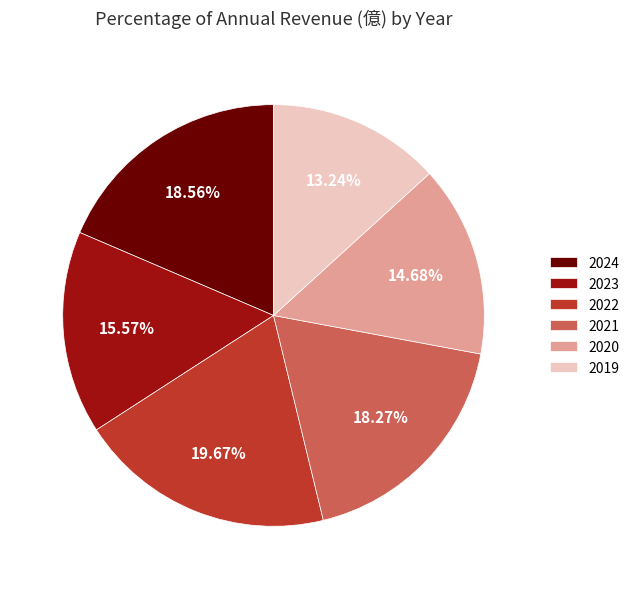

What is the largest slice in the pie chart?

2022